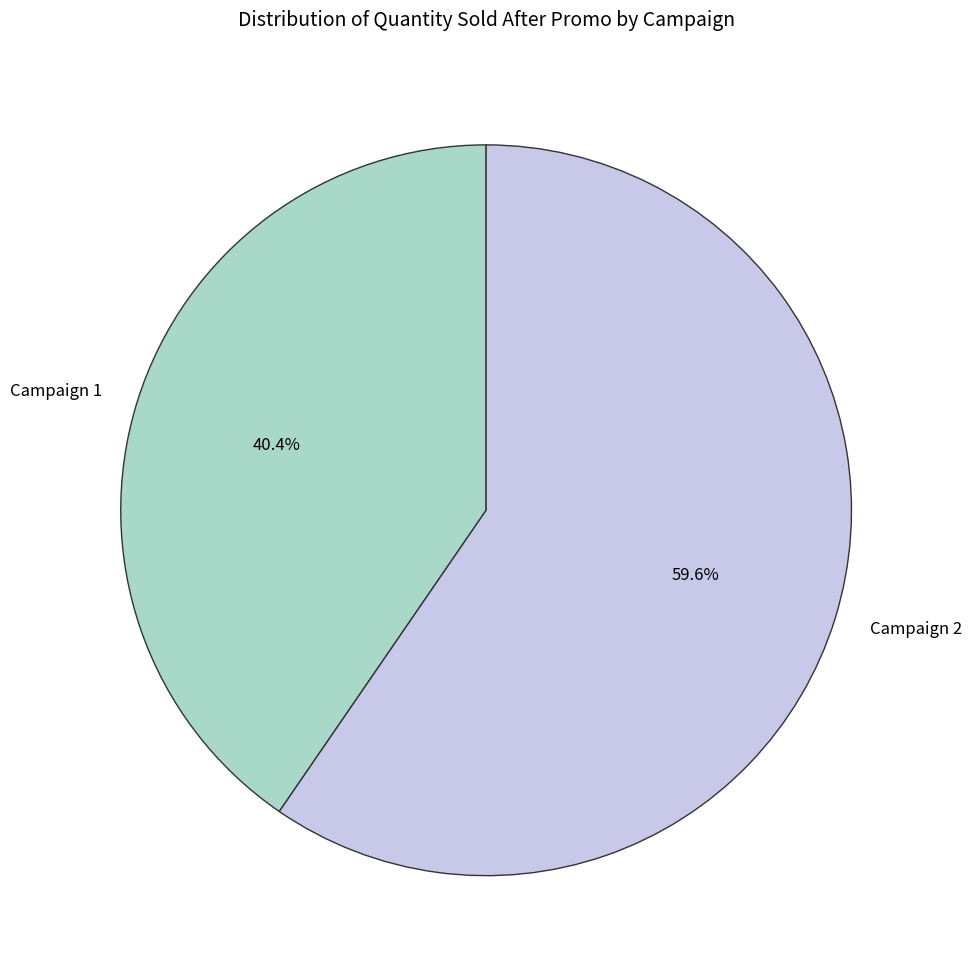

How many slices are in this pie chart?

2